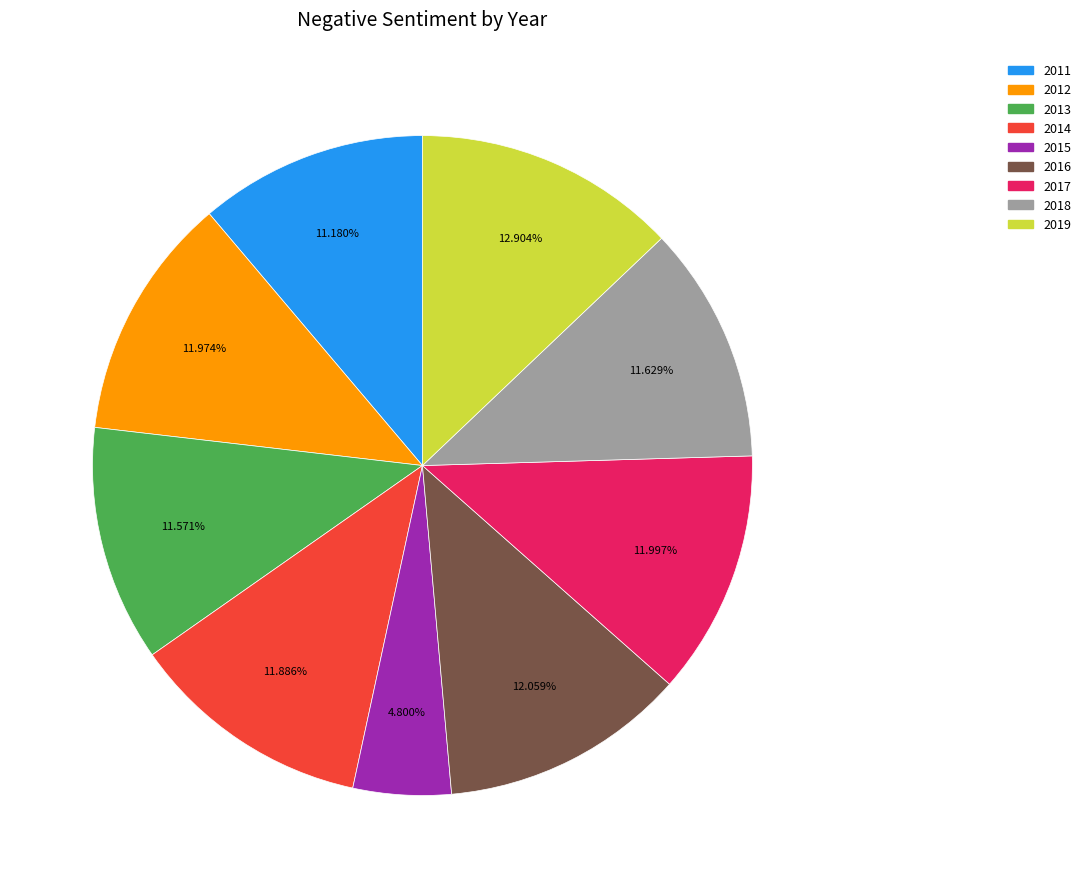

Is 2014 the majority of the pie?

No